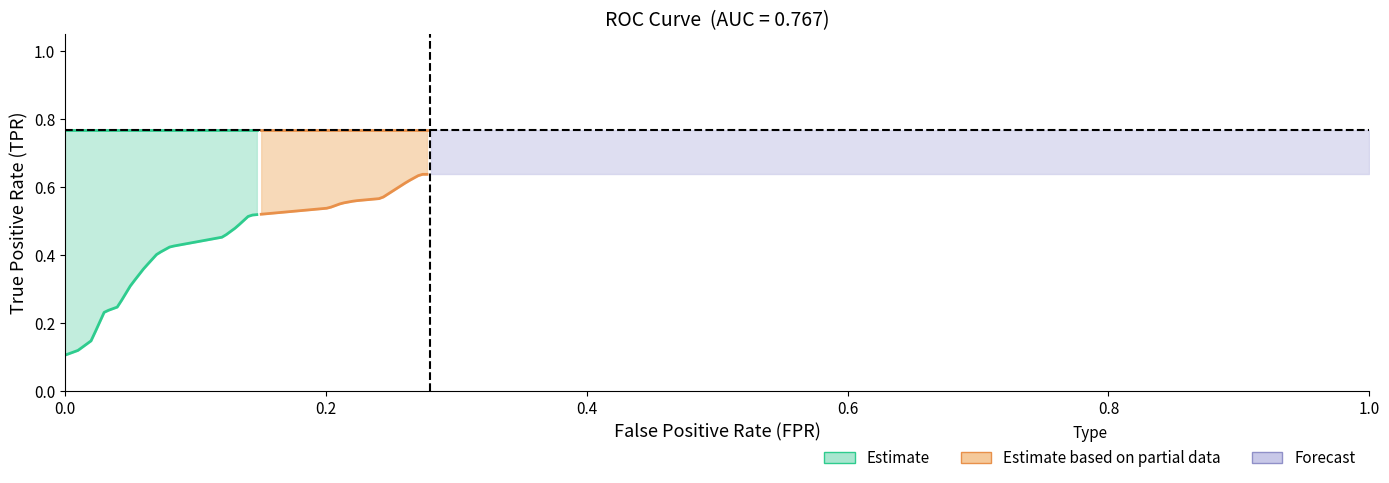

How many data points in fpr are above 0?

37